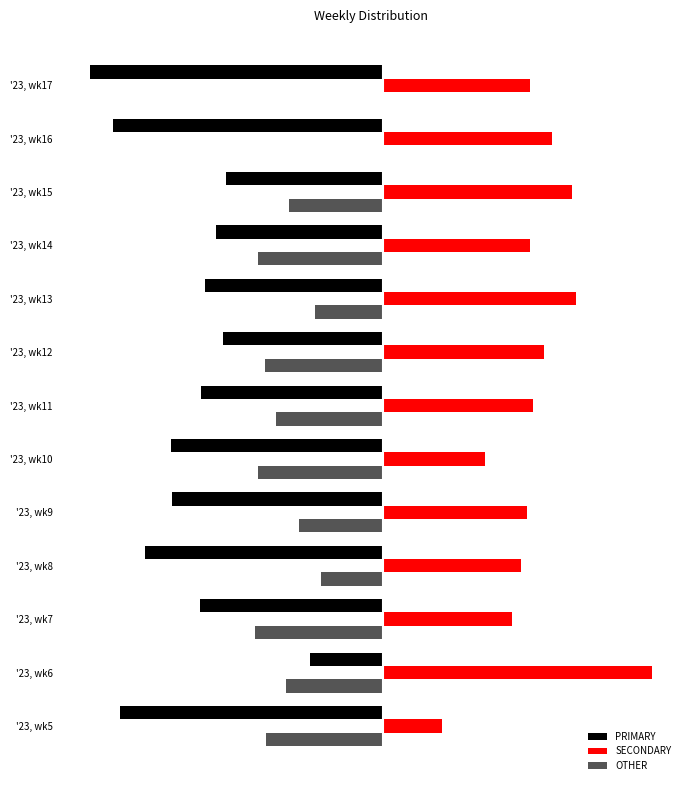

What are all the series names shown in the legend?

PRIMARY, SECONDARY, OTHER